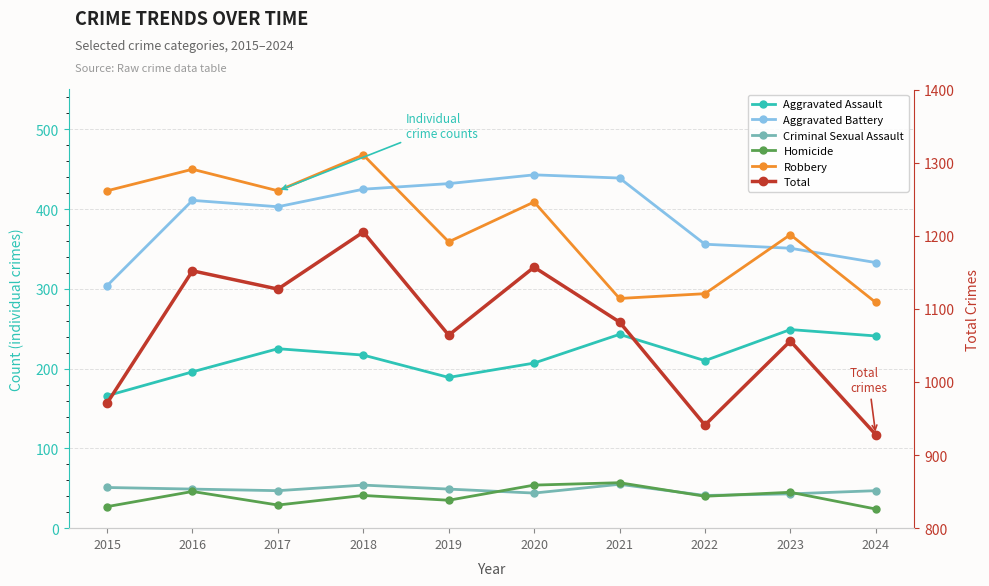

At which category does the chart reach its peak across all series?

2018